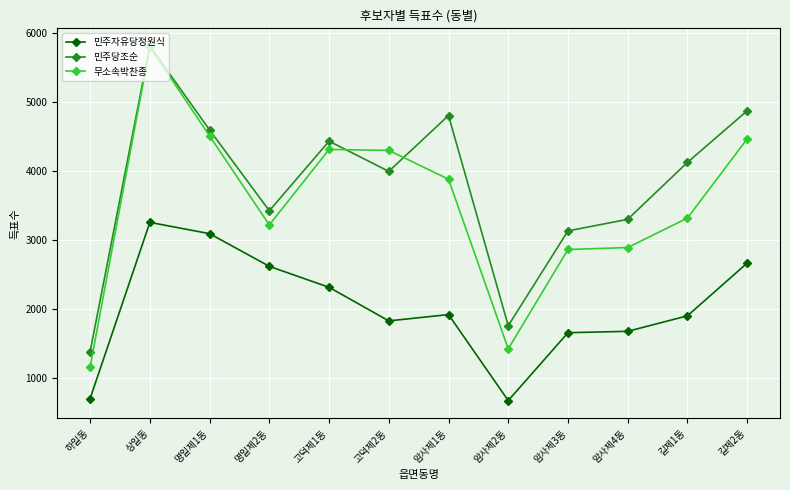

At 하일동, list the series in order from smallest to largest.

민주자유당정원식, 무소속박찬종, 민주당조순